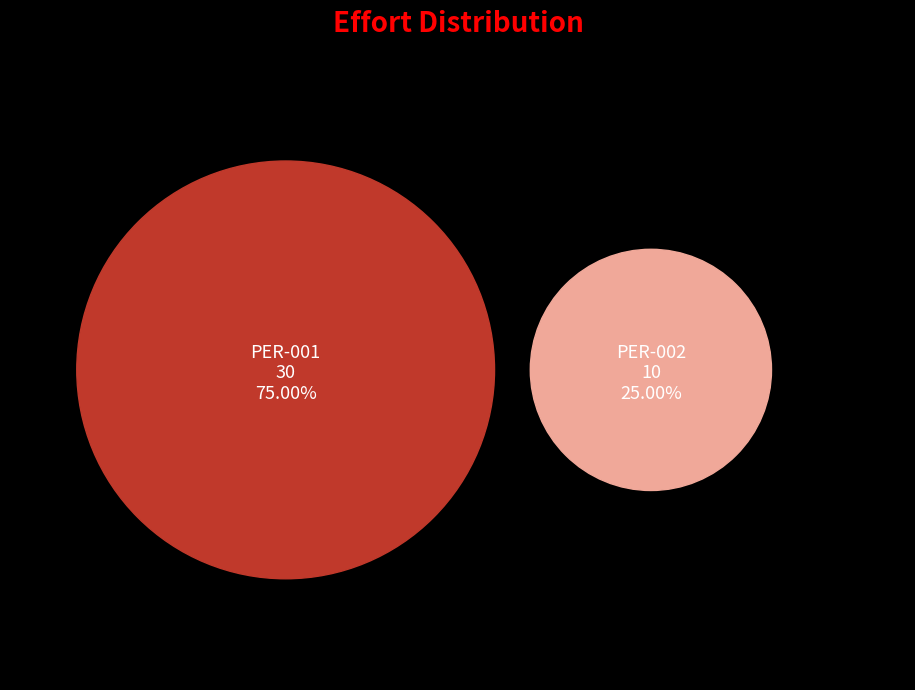

Does PER-001 account for over 50% of the chart?

Yes